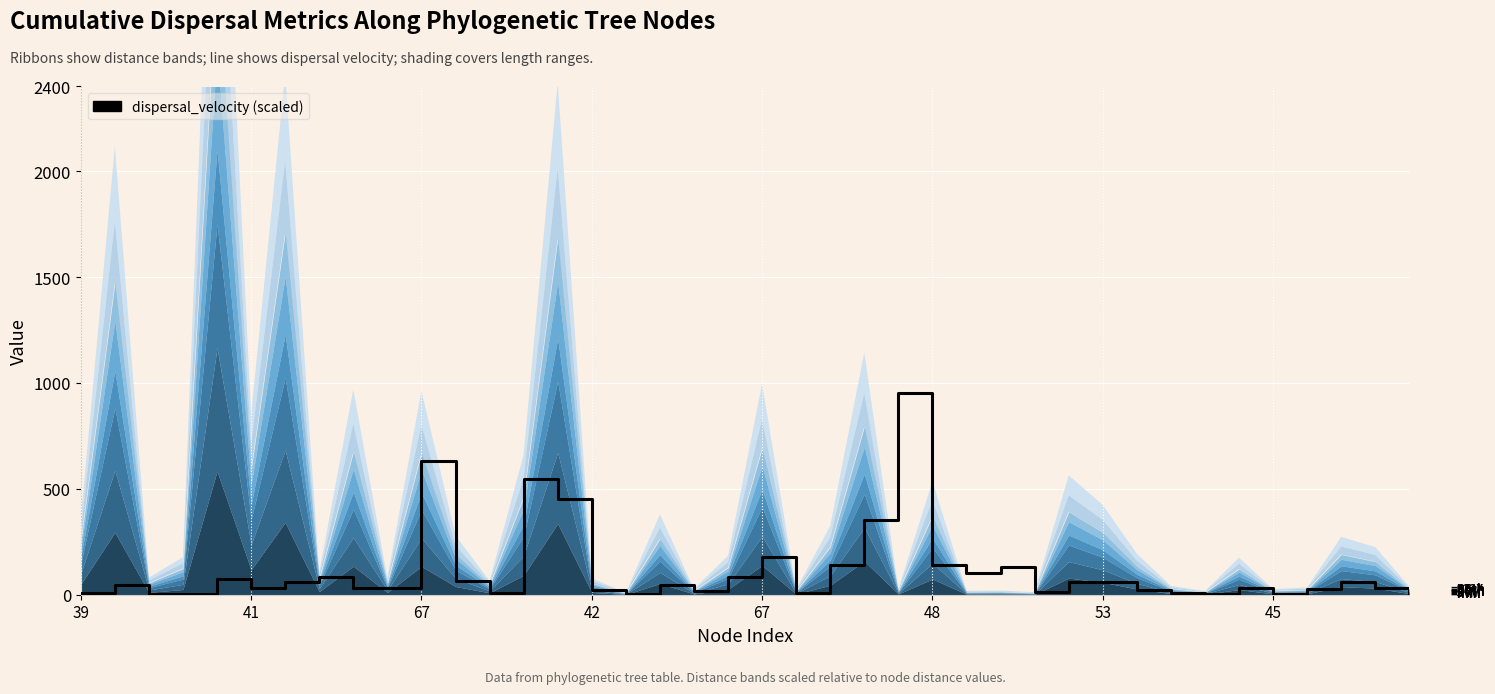

How many data points are above 46?

20